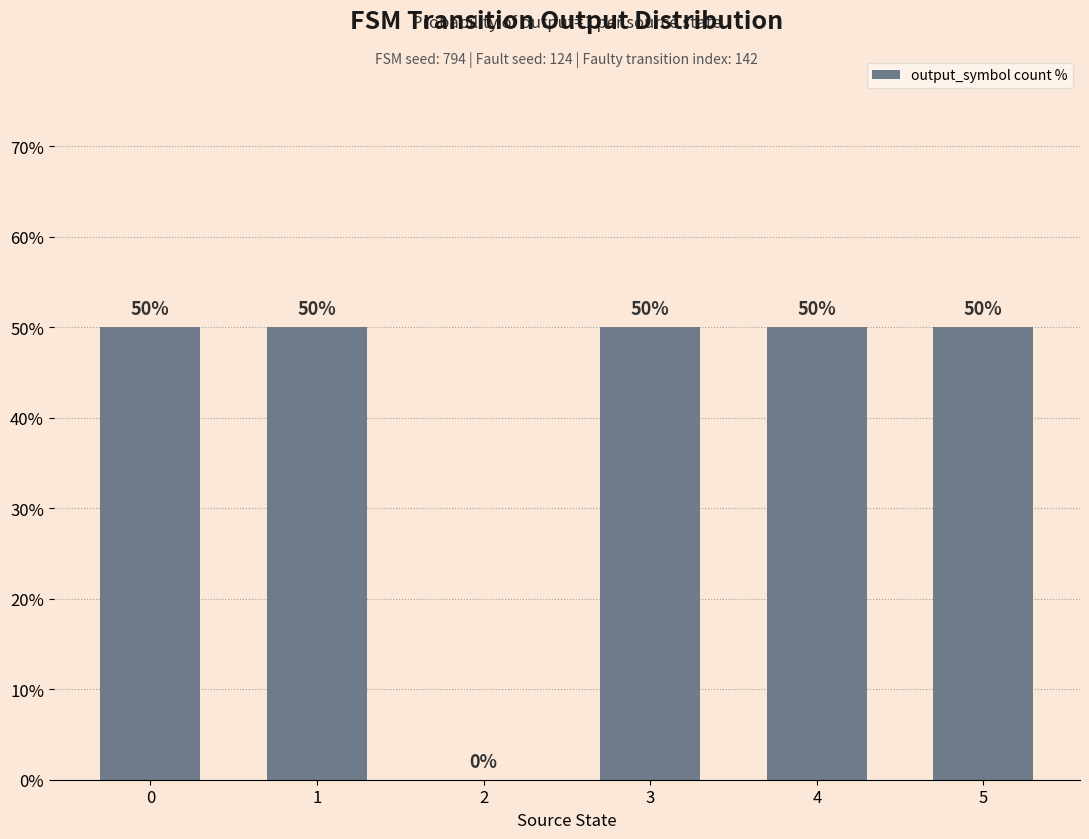

What is the greatest value displayed?

50